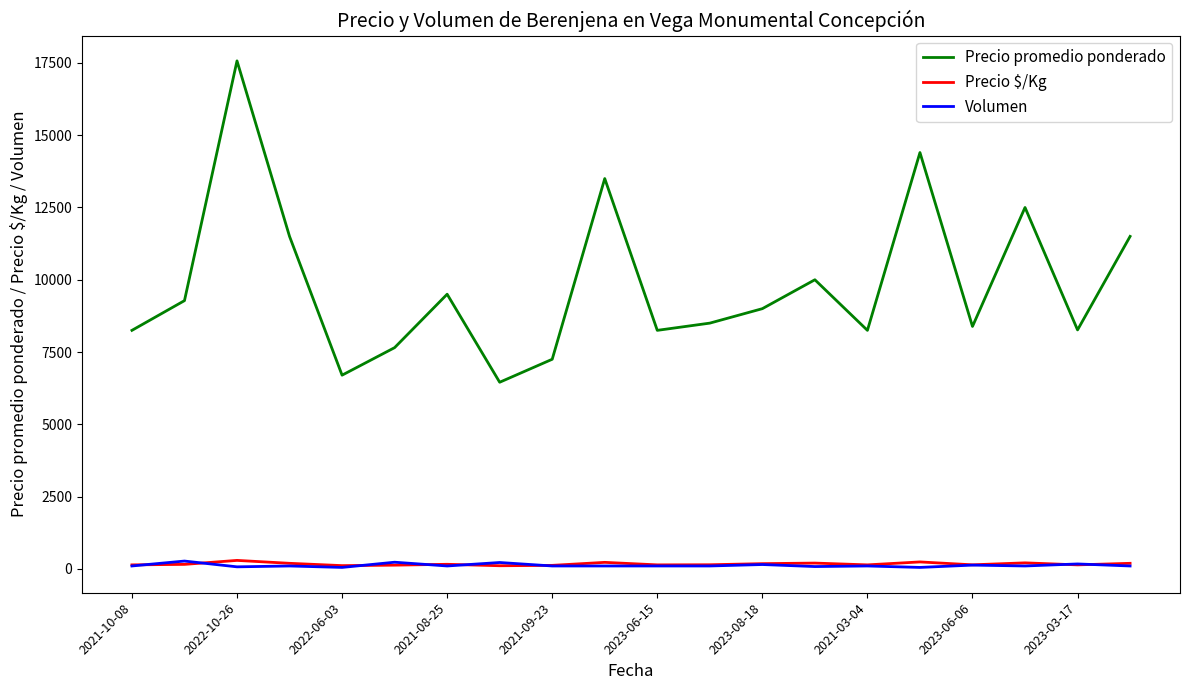

Which series has the widest spread of values?

Precio promedio ponderado